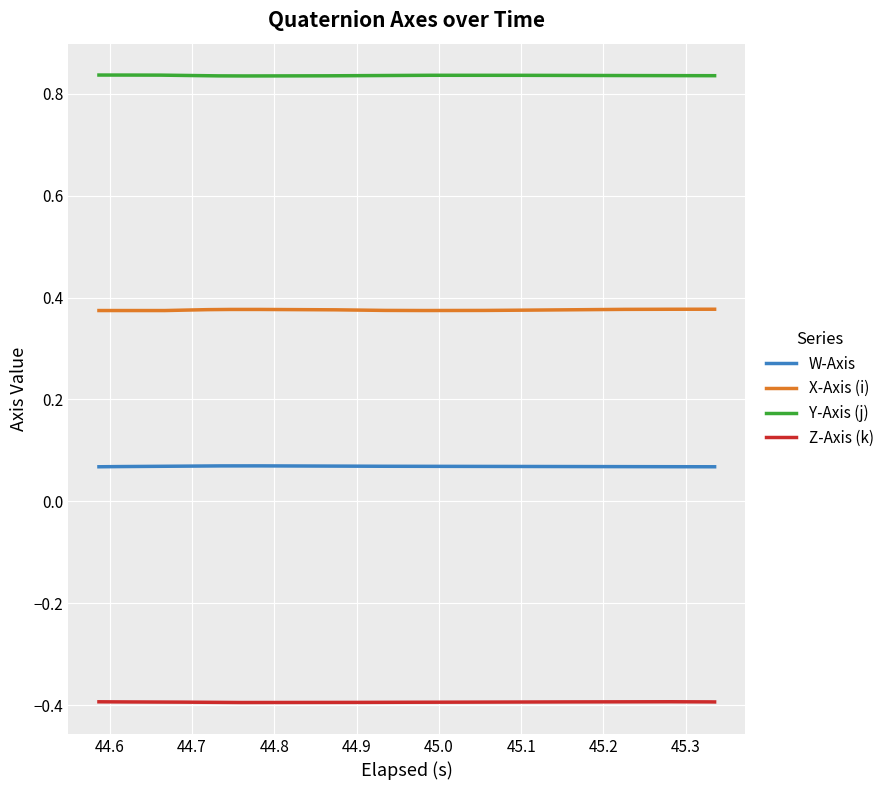

What is the minimum value shown in the chart?

-0.4